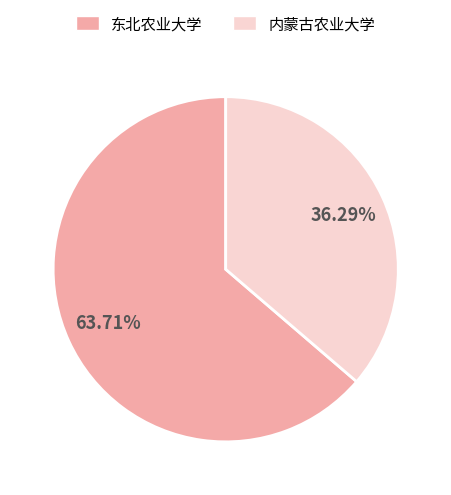

To the nearest percent, what is the difference between the 东北农业大学 and 内蒙古农业大学 slice percentages?

27%